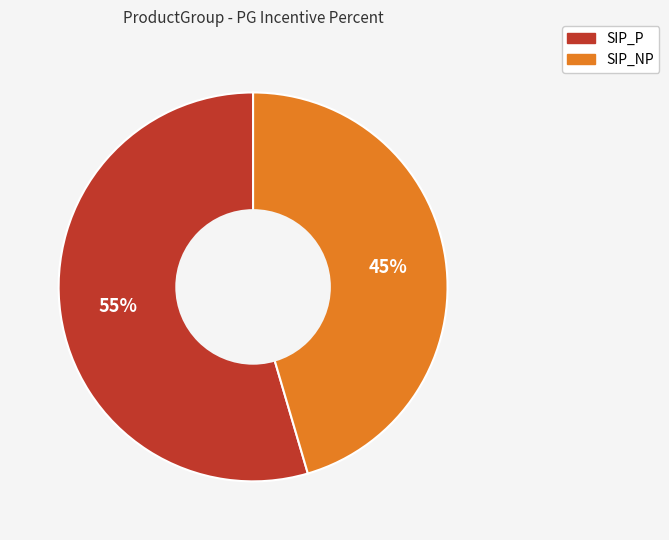

Is it true that SIP_P is 55% of the pie?

True